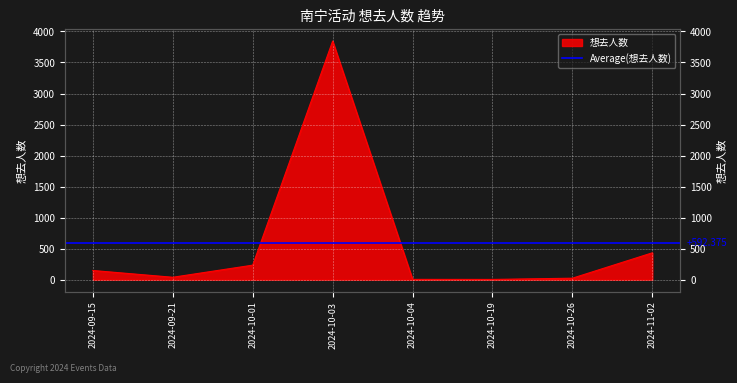

At which category does the chart reach its minimum across all series?

2024-10-19